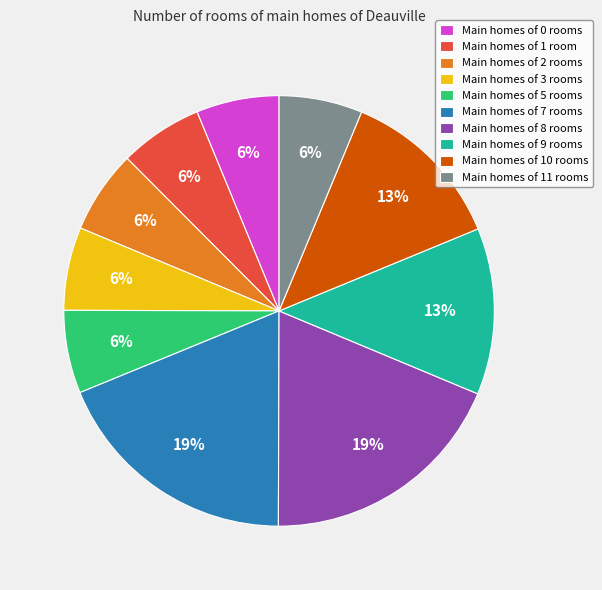

Is there any slice that represents more than half of the pie?

No